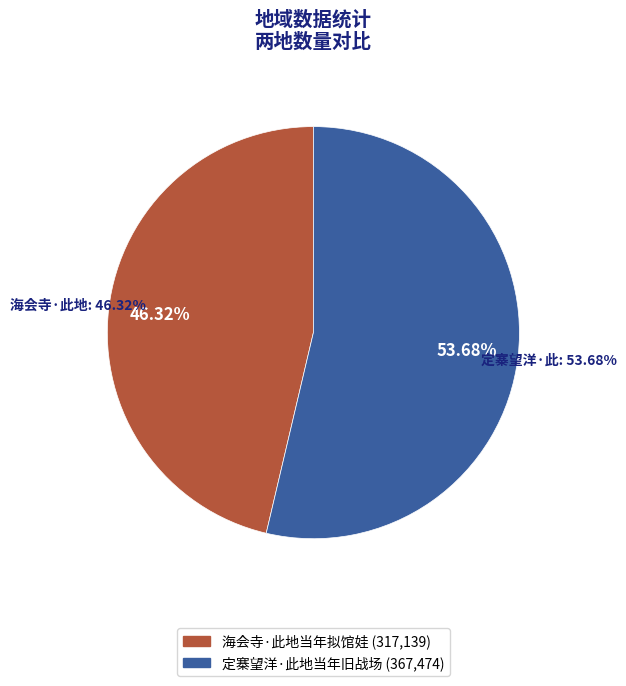

Which category accounts for the majority?

定寨望洋·此地当年旧战场